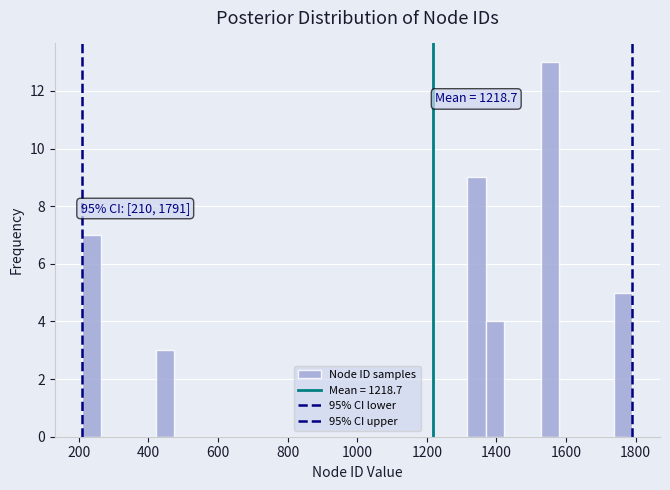

Around what value on the x-axis is the tallest bar? Give the approximate position of its centre, as read against the axis.

1560